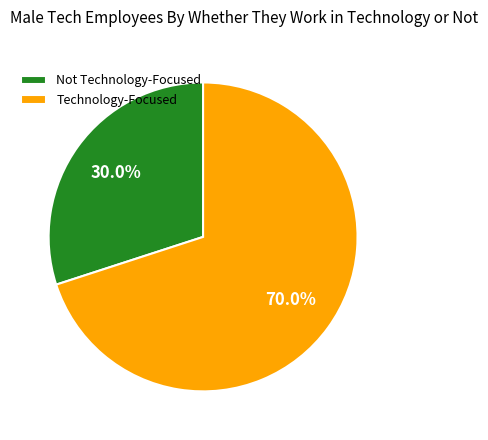

What is the ratio of the value at Not Technology-Focused to the value at Technology-Focused?

0.4